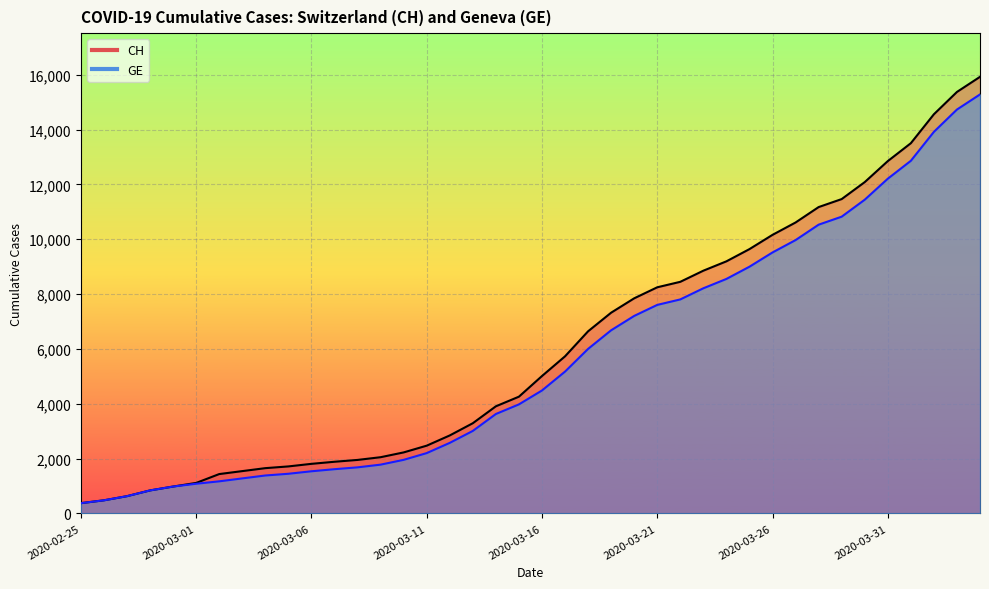

The value of GE at 2020-03-15 is 5270. True or false?

False